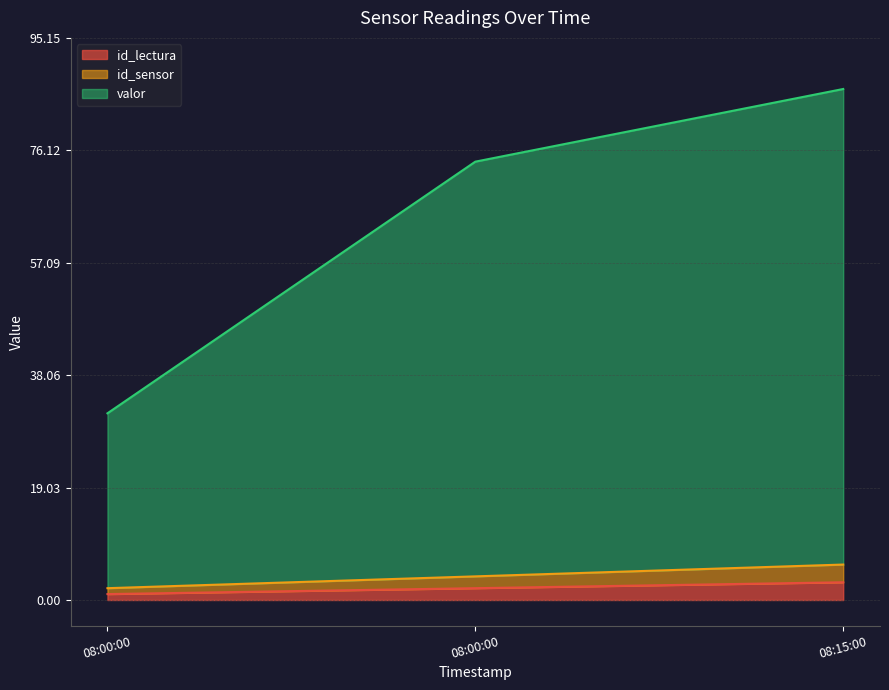

Does the chart have visible grid lines?

Yes